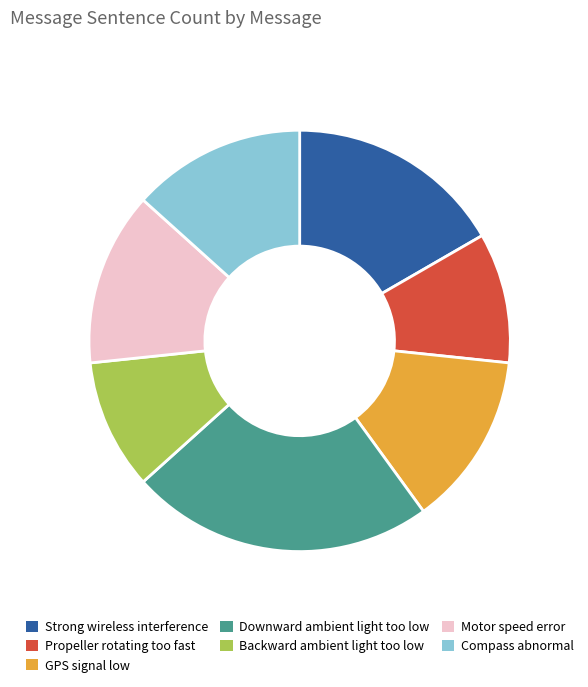

Is the sum of Motor speed error and GPS signal low greater than half?

No